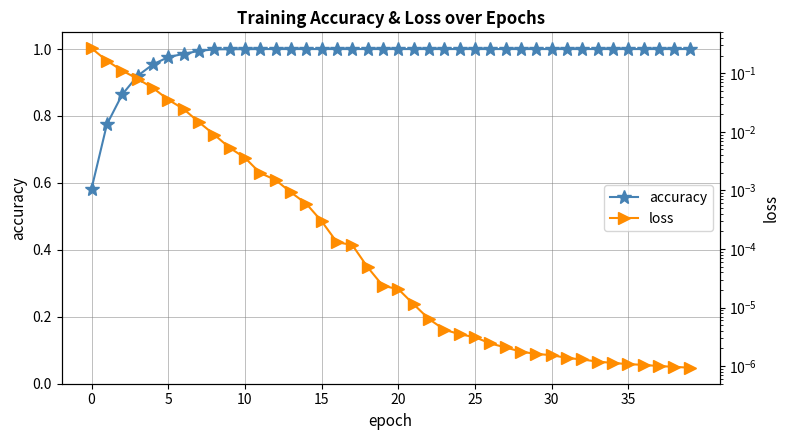

True or false: accuracy has a value of 0.3 at 15.

False